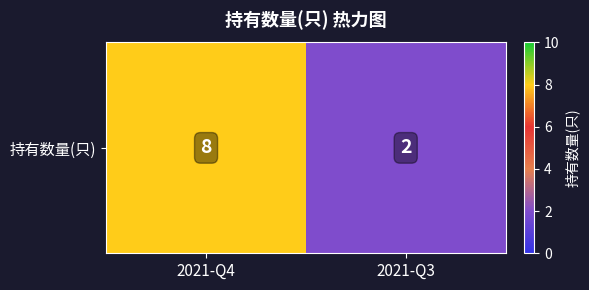

Reading left to right, extract all data points from this chart.

2021-Q4=8	2021-Q3=2